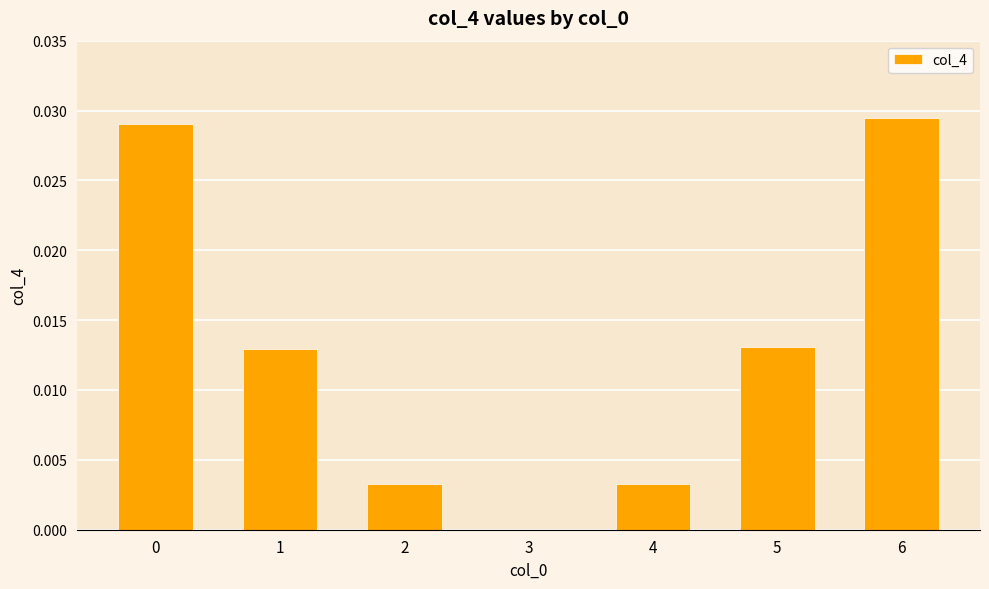

Which has a higher value, 5 or 4?

5